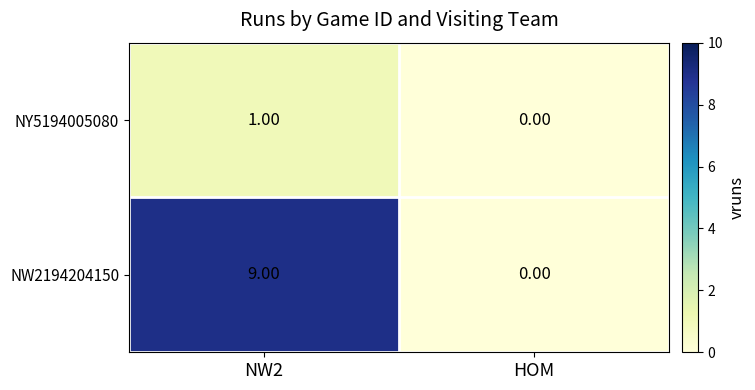

Where is NW2194204150 nearest to the value 4?

HOM